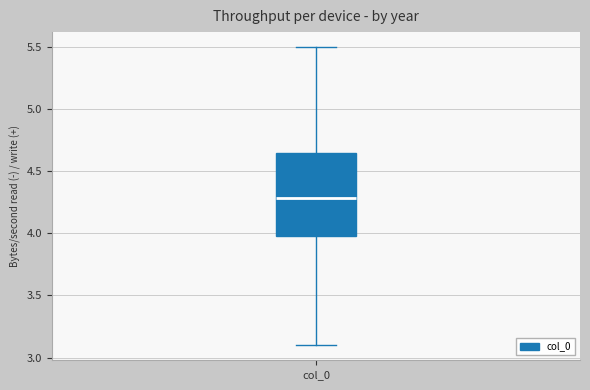

Read this box plot against the y-axis: the position of the median line, the range covered by the box, and the ends of both whiskers. The values are not printed on the chart, so give them approximately, as read against the axis.

median 4.30, box 4.00 to 4.65, whiskers 3.10 to 5.50